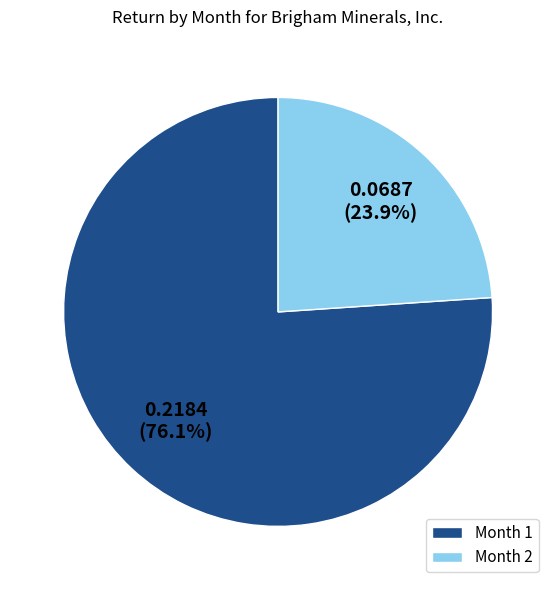

Does Month 1 account for over 50% of the chart?

Yes